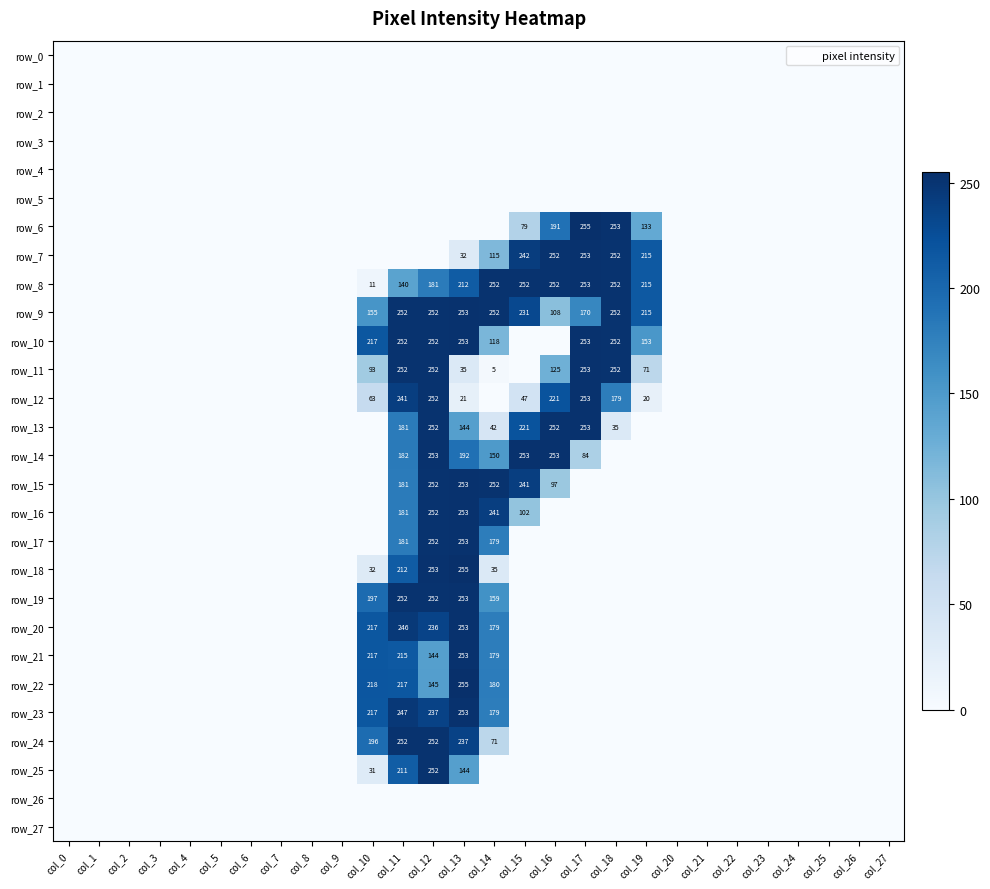

Count the number of categories in the chart.

28